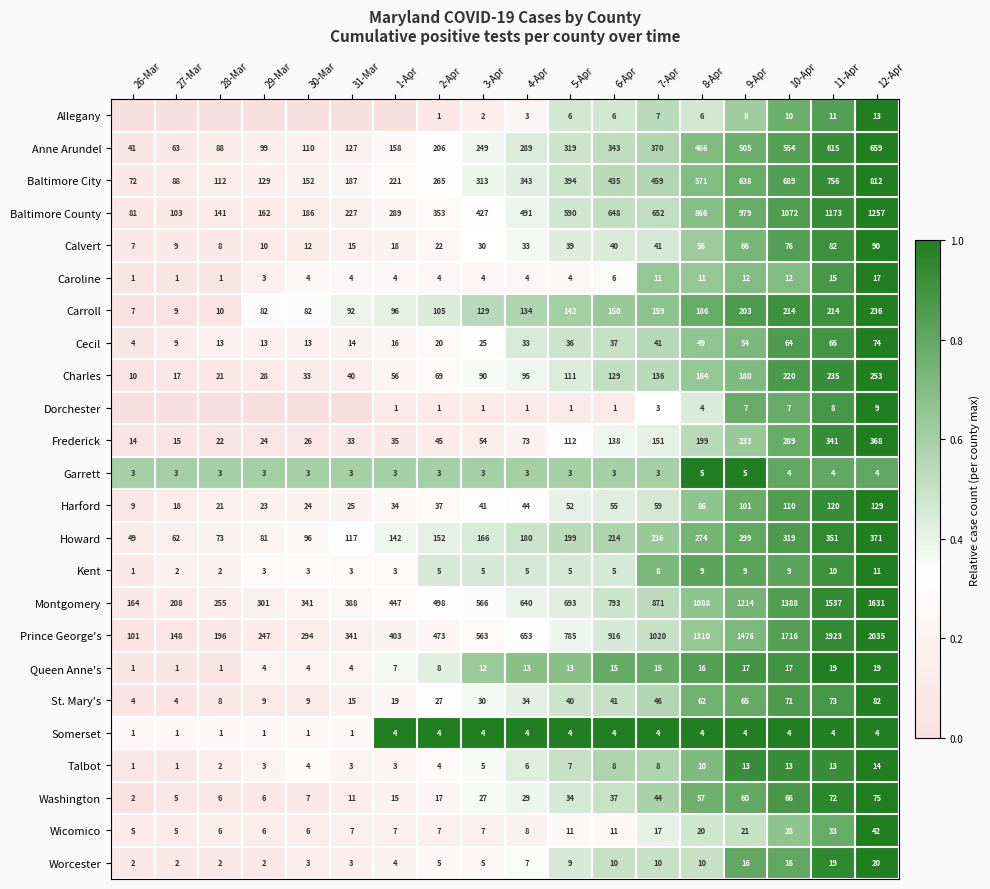

At which category is the sum across all series the highest?

12-Apr